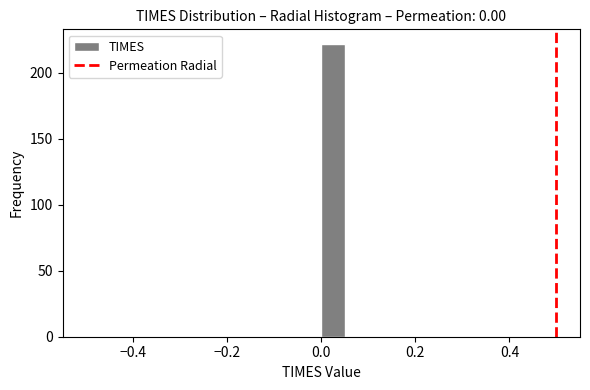

Around what value on the x-axis is the tallest bar? Give the approximate position of its centre, as read against the axis.

0.02